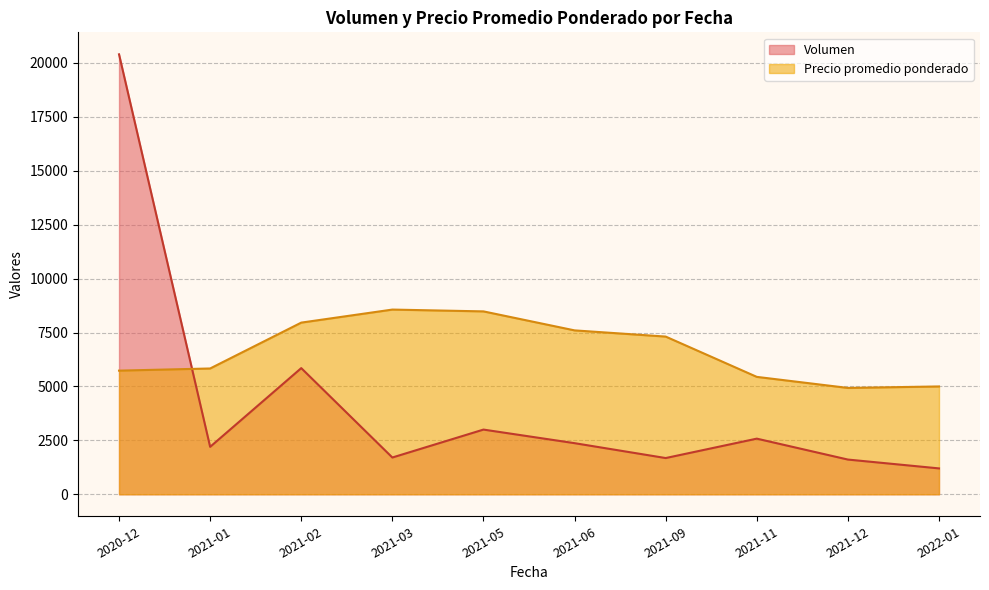

The value of Precio promedio ponderado at 2021-12 is 4794. True or false?

True